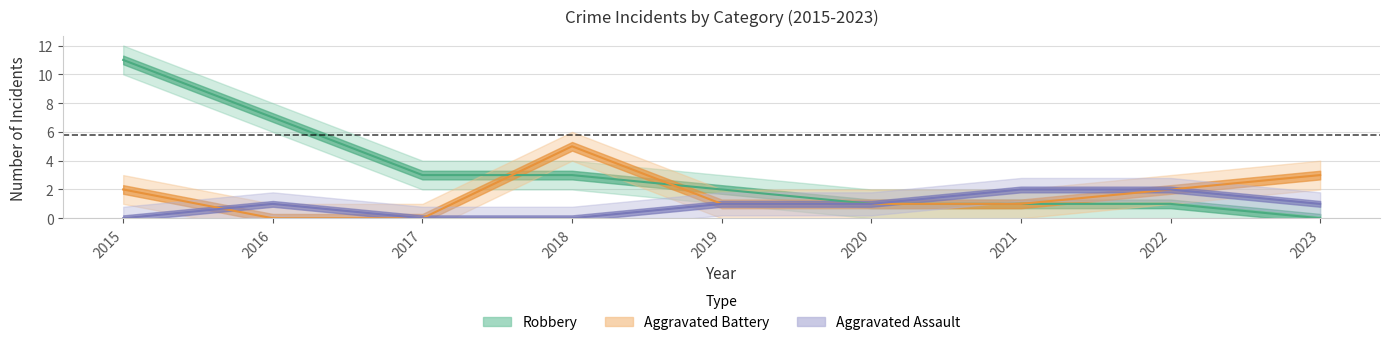

What is the value of the Aggravated Battery point at the 7th from the left?

1